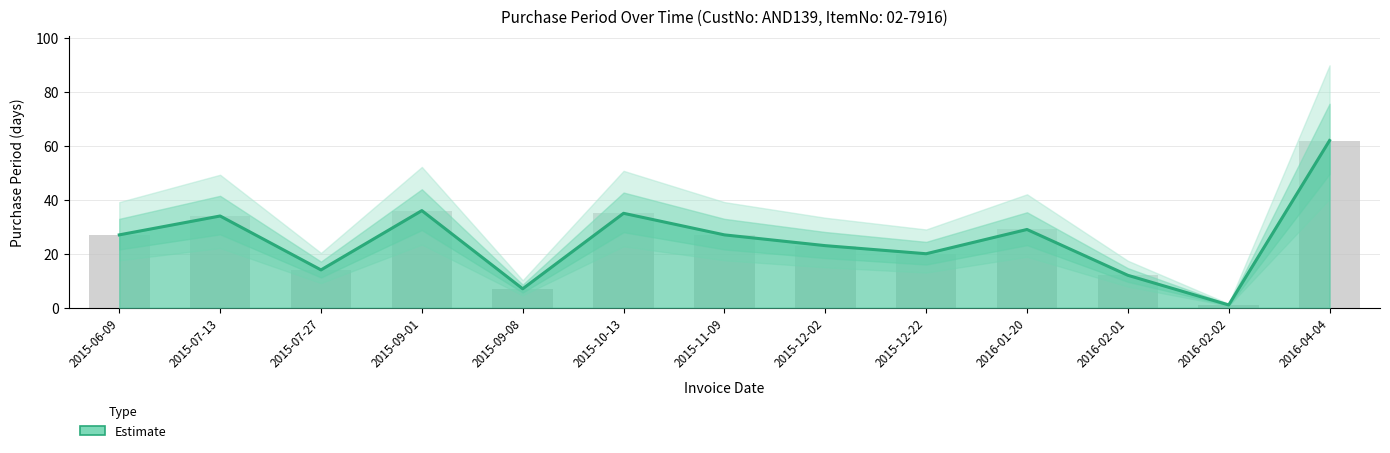

List the labels in order of value, largest first.

2016-04-04, 2015-09-01, 2015-10-13, 2015-07-13, 2016-01-20, 2015-06-09, 2015-11-09, 2015-12-02, 2015-12-22, 2015-07-27, 2016-02-01, 2015-09-08, 2016-02-02